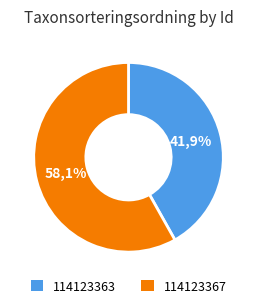

True or false: 114123367 accounts for 48% of the total.

False